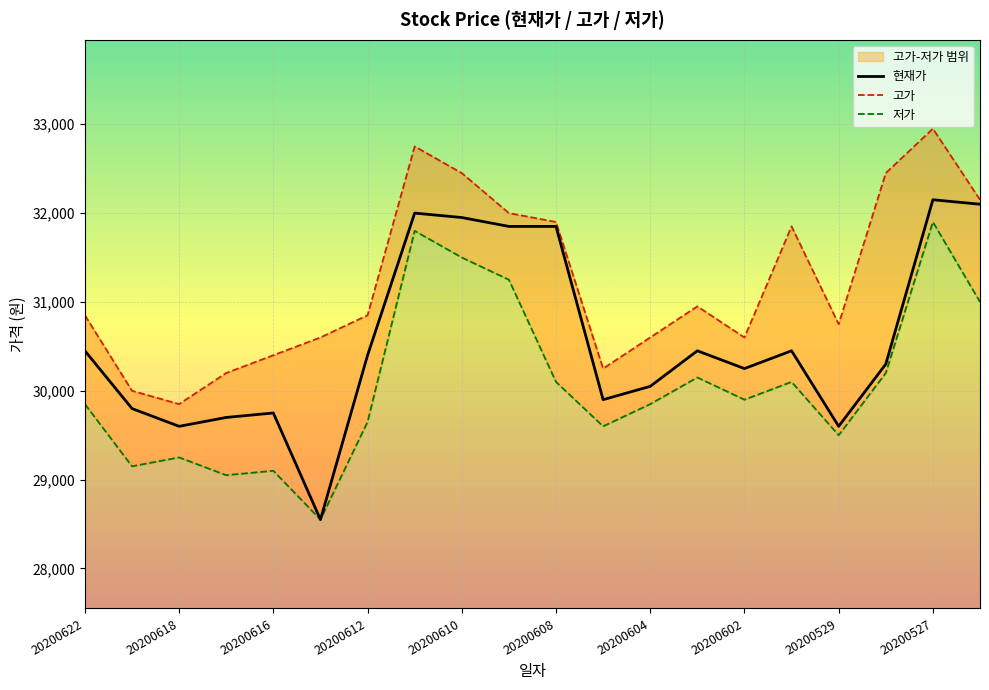

Which label corresponds to the smallest value in the chart?

20200615